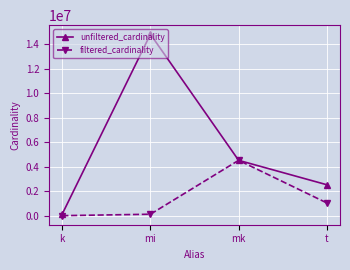

What is the difference between the maximum and second lowest values in the unfiltered_cardinality series?

12307408